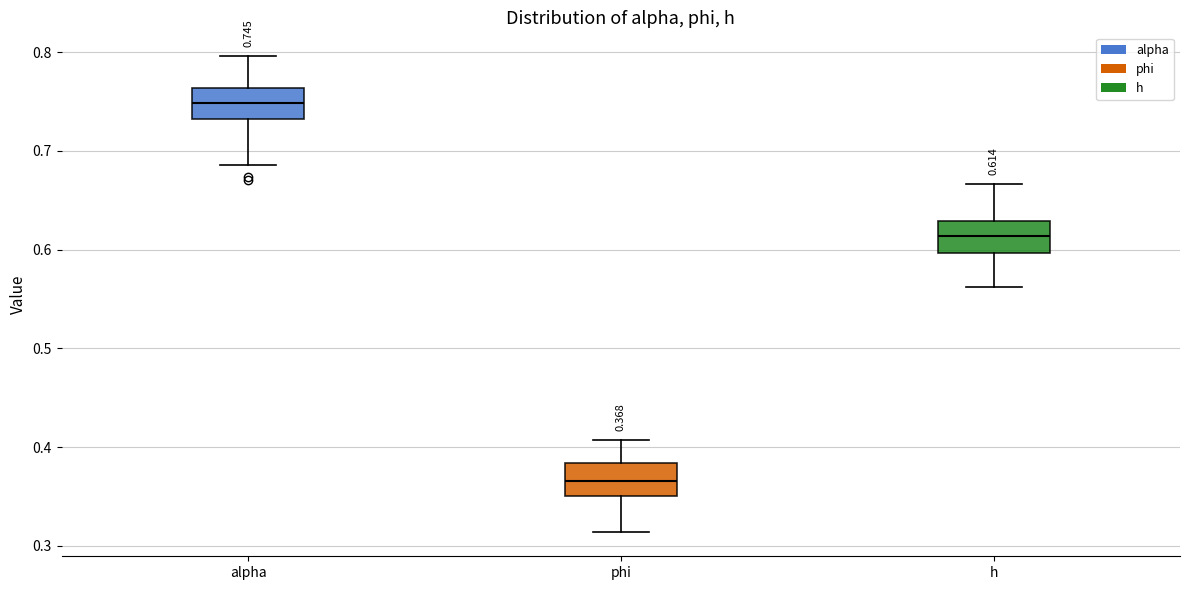

Which box's median line is the highest?

alpha